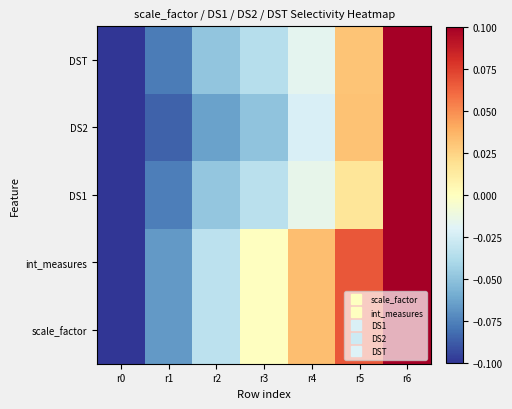

Reading left to right, transcribe all the data shown in this chart.

scale_factor: r0=-0.1	r1=-0.1	r2=-0.0	r3=-0.0	r4=0.0	r5=0.1	r6=0.1
int_measures: r0=-0.1	r1=-0.1	r2=-0.0	r3=-0.0	r4=0.0	r5=0.1	r6=0.1
DS1: r0=-0.1	r1=-0.1	r2=-0.0	r3=-0.0	r4=-0.0	r5=0.0	r6=0.1
DS2: r0=-0.1	r1=-0.1	r2=-0.1	r3=-0.0	r4=-0.0	r5=0.0	r6=0.1
DST: r0=-0.1	r1=-0.1	r2=-0.0	r3=-0.0	r4=-0.0	r5=0.0	r6=0.1